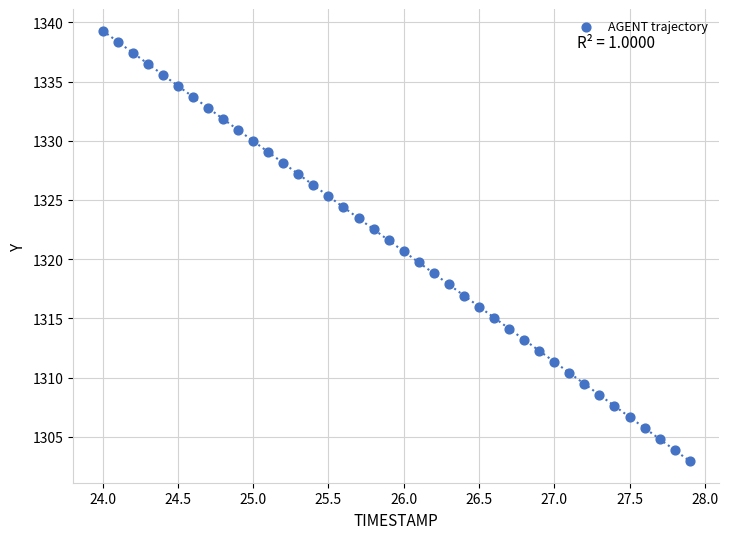

What is the range of X values (max minus min)?

3.9